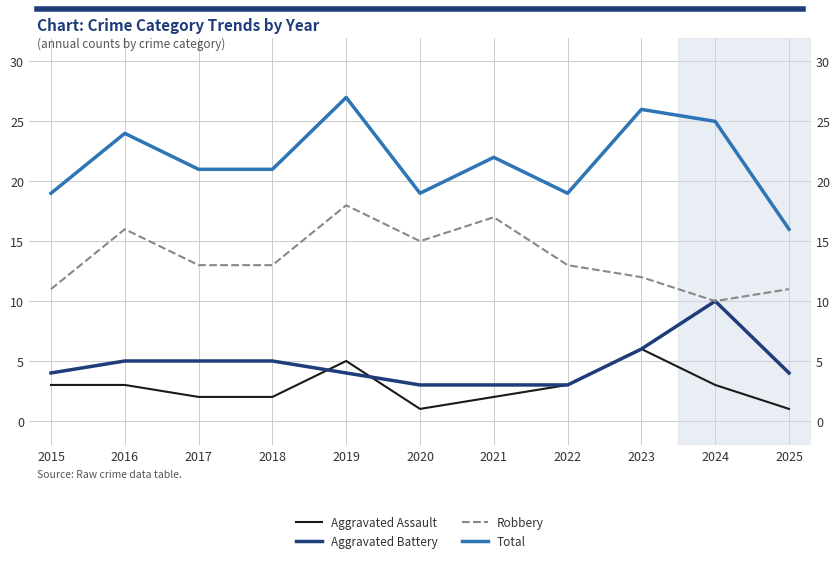

Rank the series at 2016 from lowest to highest value.

Aggravated Assault, Aggravated Battery, Robbery, Total